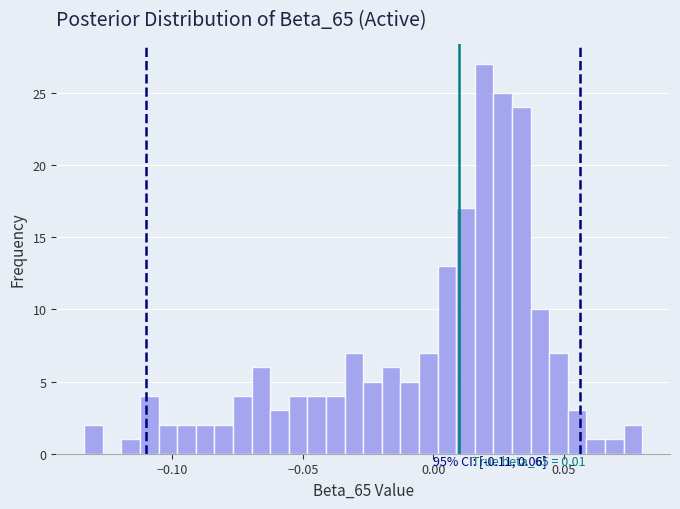

Read against the x-axis, roughly where is the centre of the tallest bar?

0.020